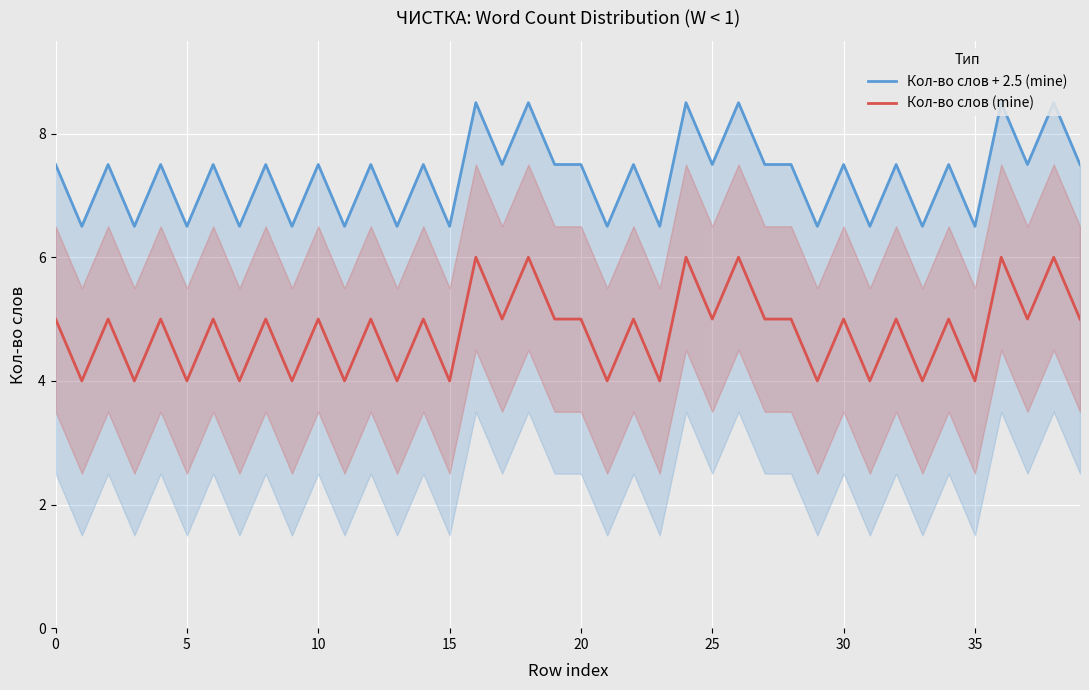

What is the value of the Кол-во слов (mine) point at the 14th from the left?

4.0